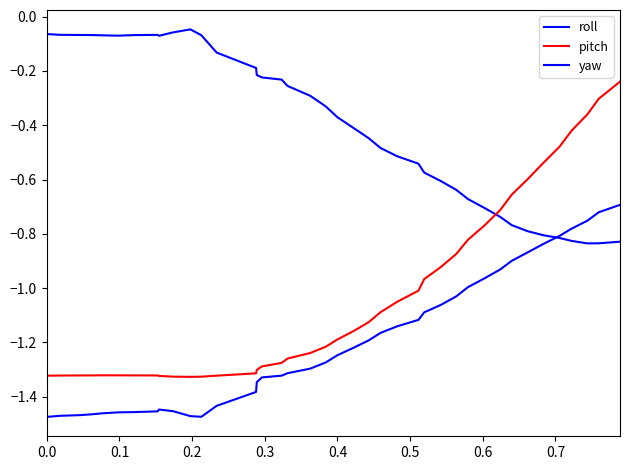

What is the maximum value for yaw?

-0.7